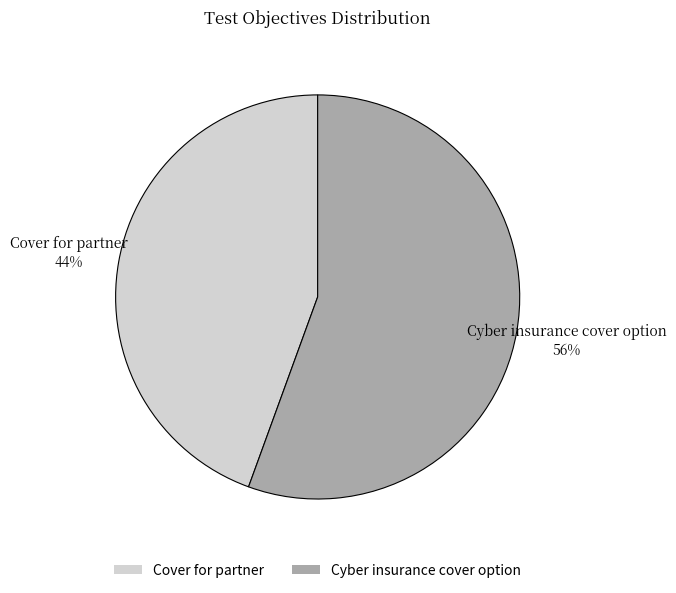

To the nearest percent, what portion does Cyber insurance cover option represent?

56%